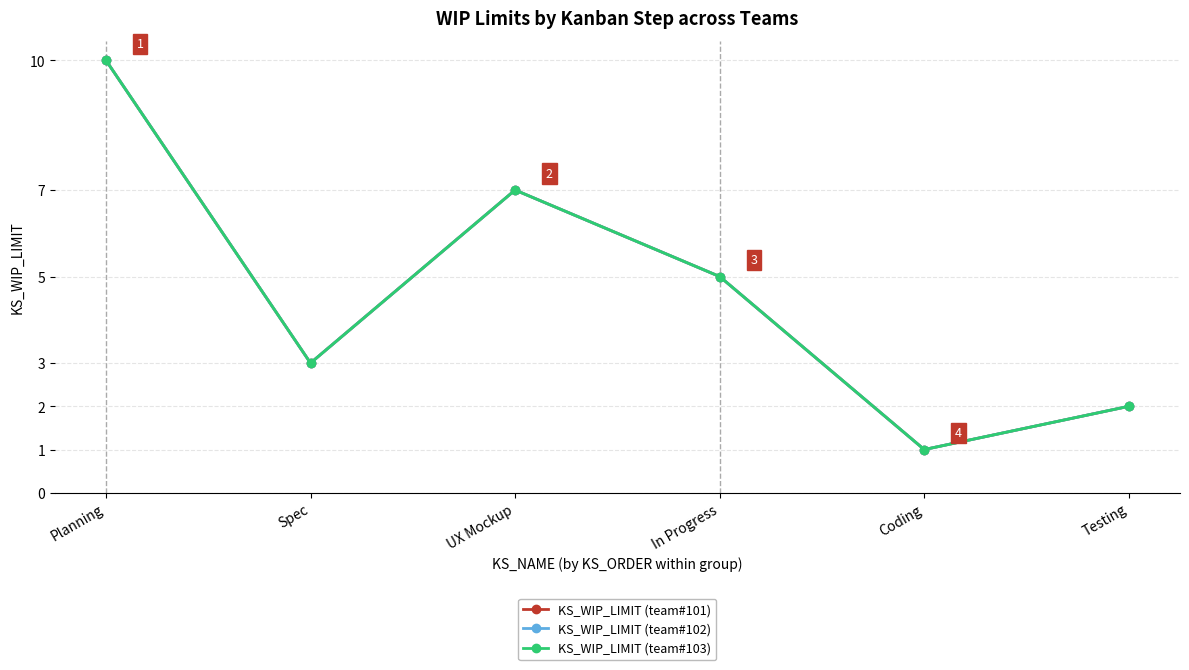

Is this an area chart (filled region under the line)?

No